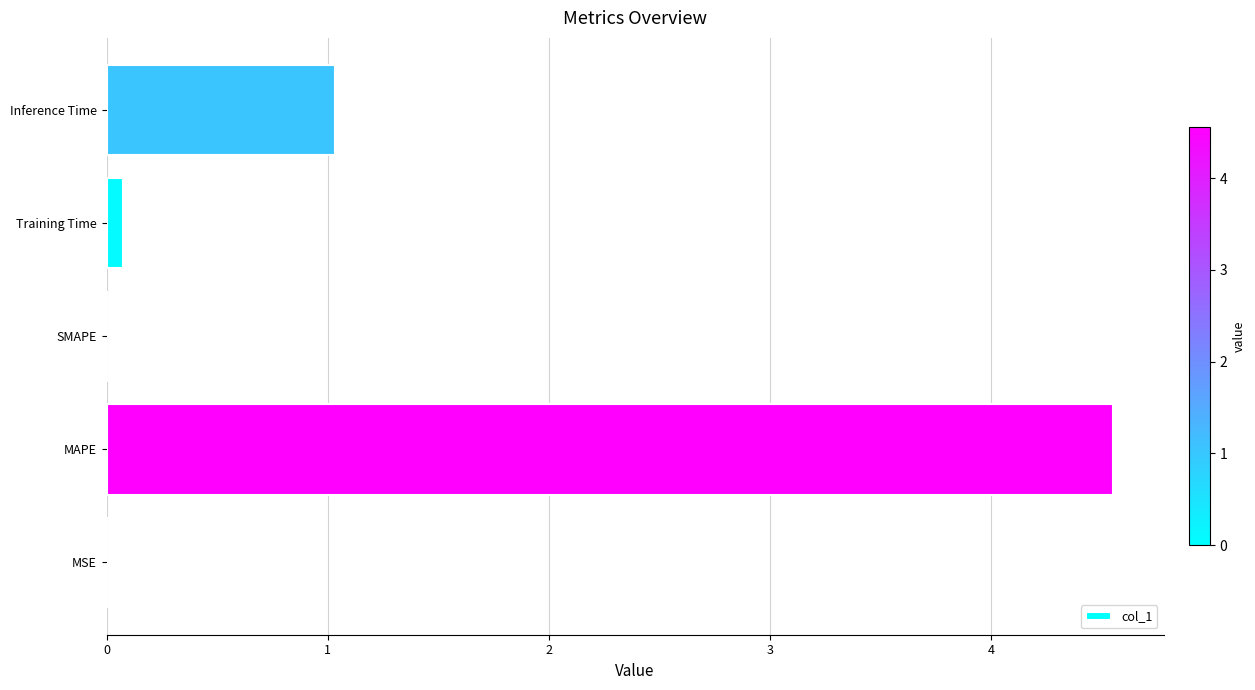

At which category does the chart reach its peak across all series?

MAPE